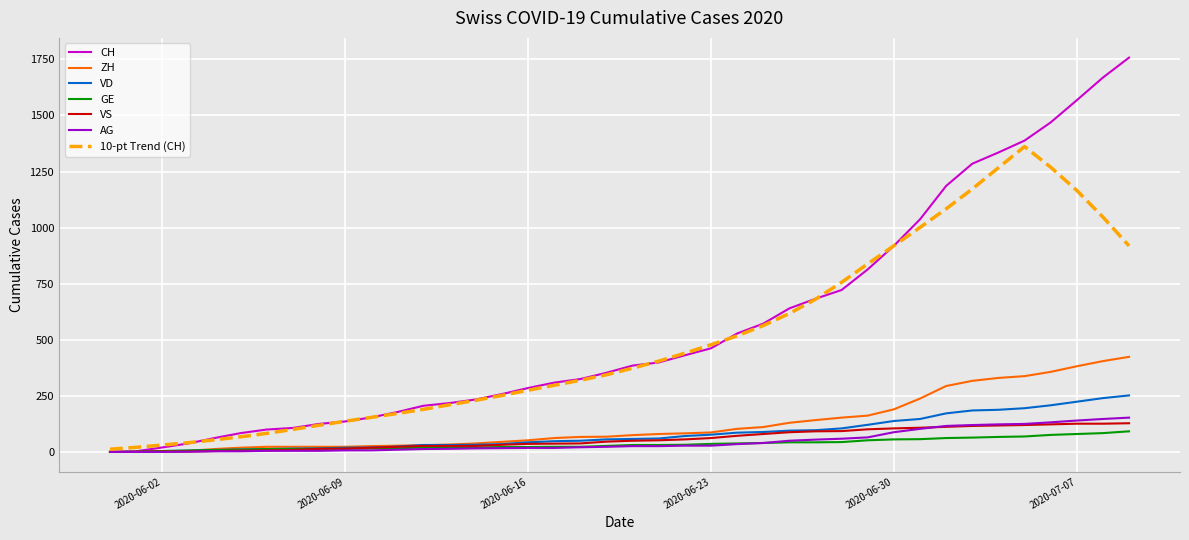

Which series has the largest range (max minus min)?

CH